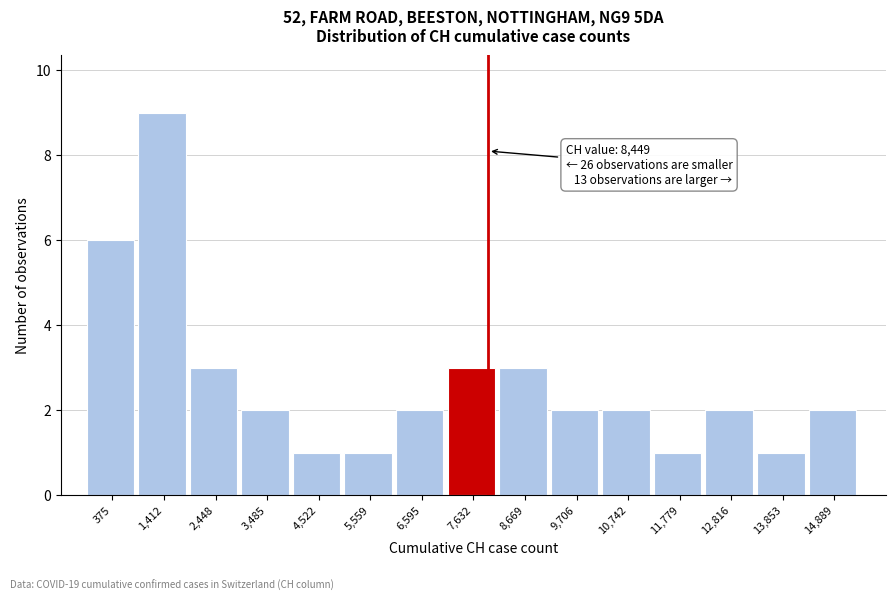

Reading left to right, extract all data points from this chart.

6	9	3	2	1	1	2	3	3	2	2	1	2	1	2